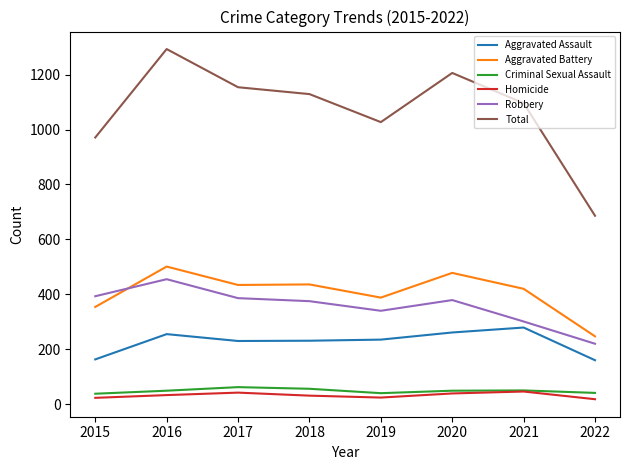

Between 2020 and 2022, which series saw the biggest shift?

Total